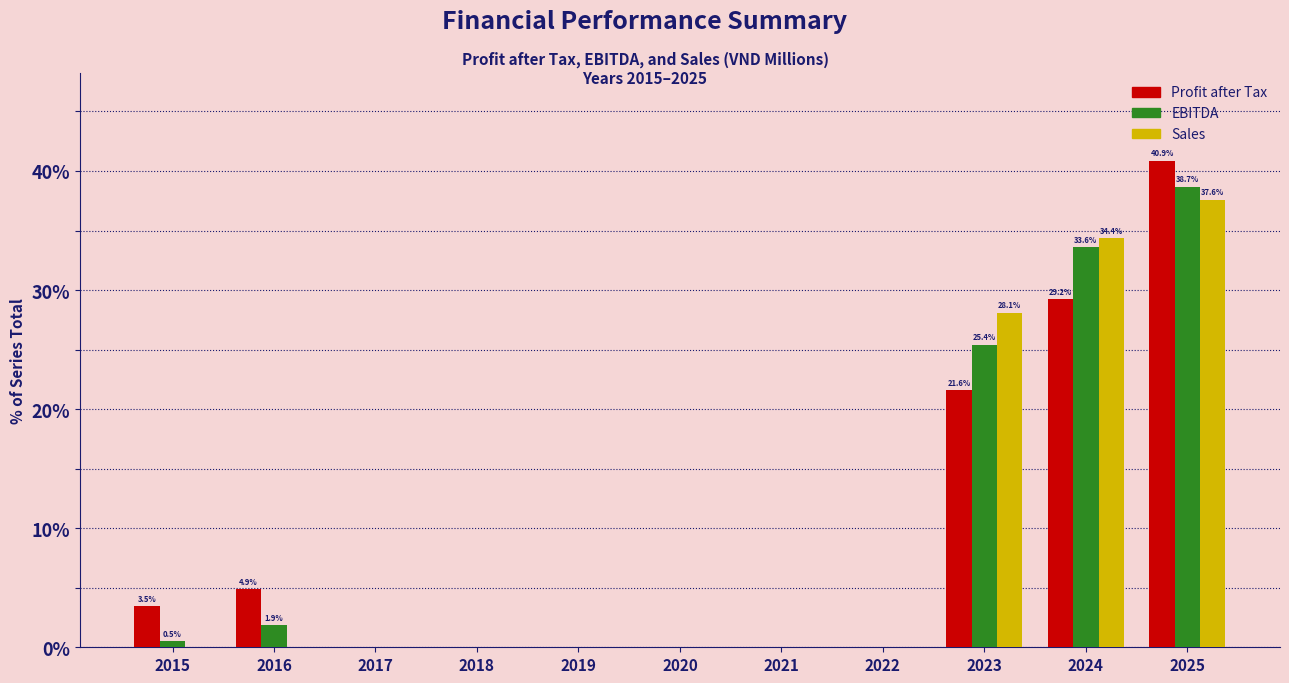

What is the sum of all EBITDA values?

100.0